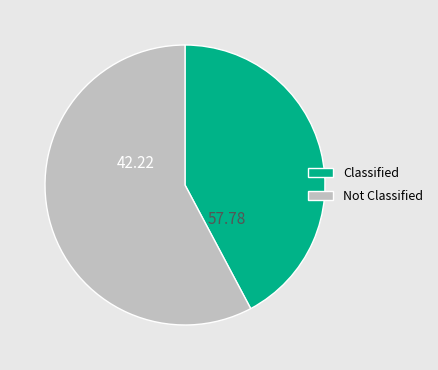

Does any single category account for the majority?

Yes